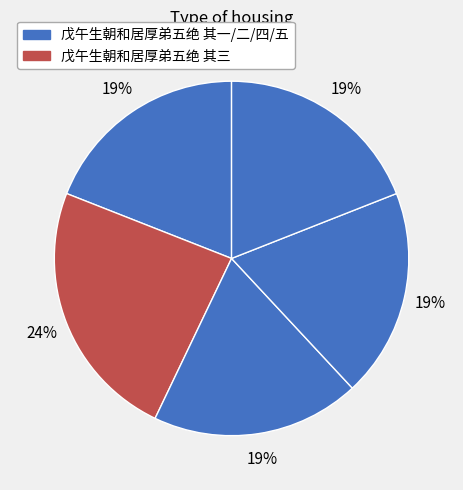

How many segments does this pie chart have?

5